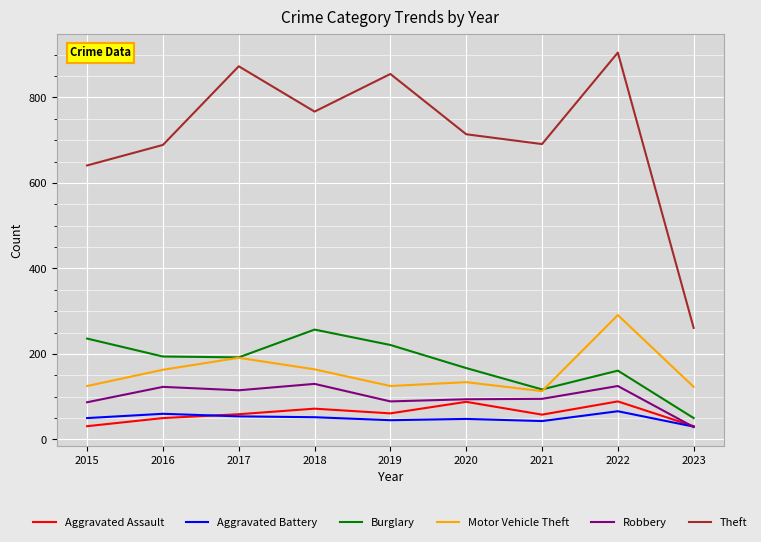

Is it true that Motor Vehicle Theft equals 191 at 2017?

True